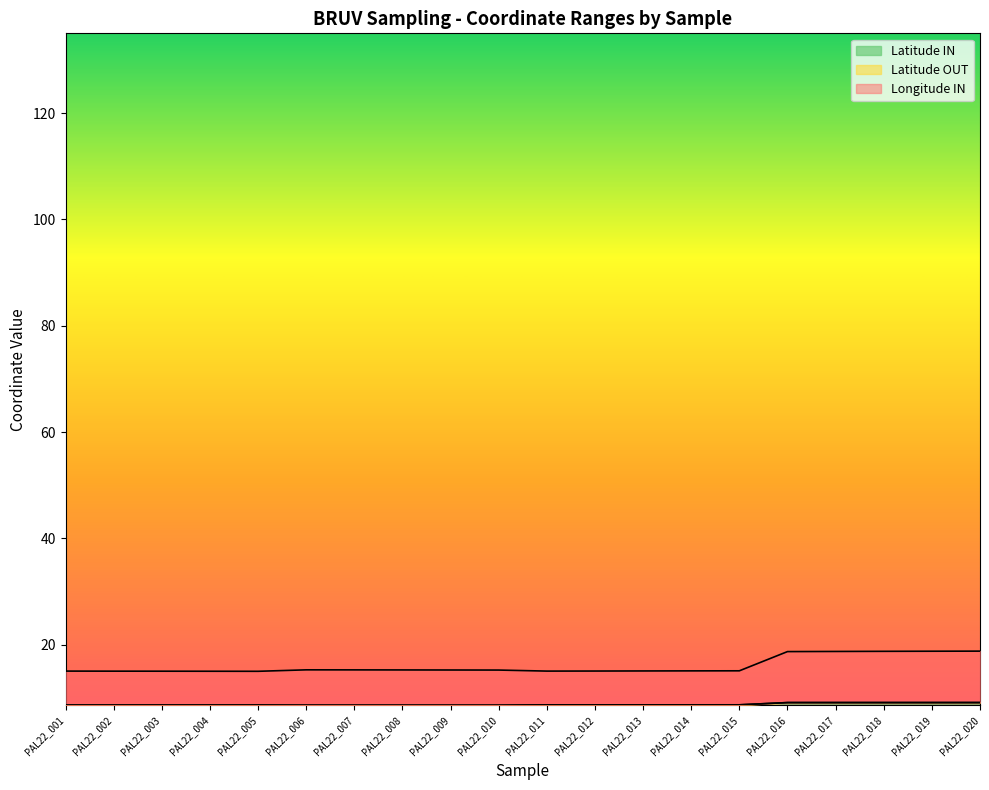

True or false: Latitude OUT has a value of 8.6 at PAL22_004.

True